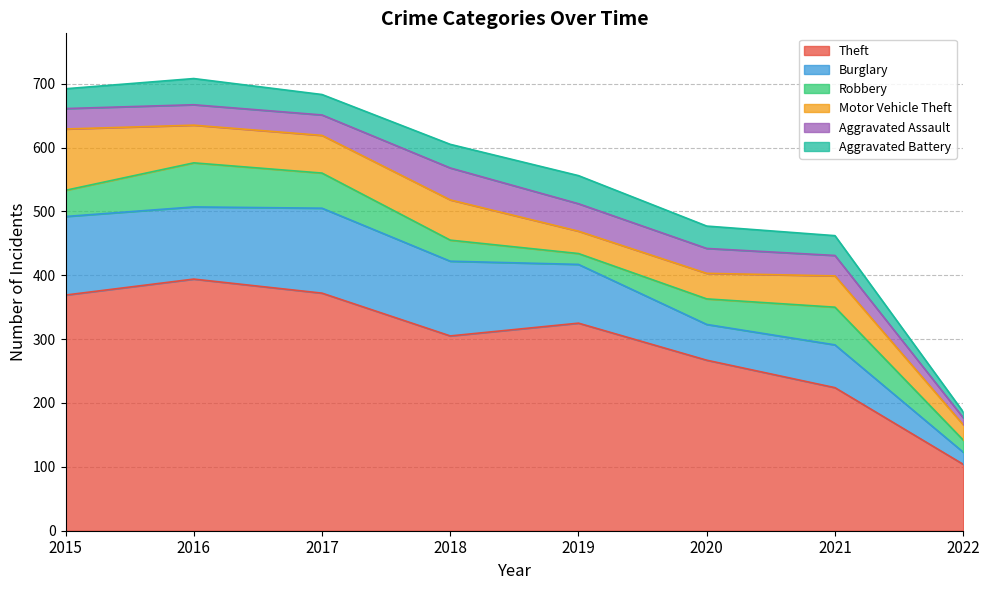

True or false: Motor Vehicle Theft has more than 0 interior local peaks.

True